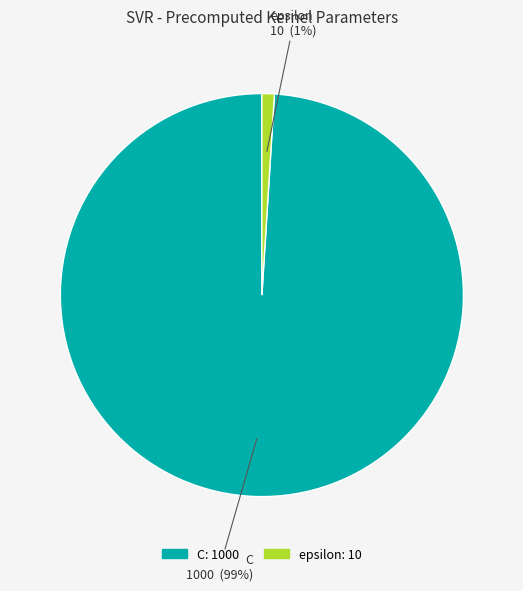

What percentage is the epsilon slice, to the nearest percent?

1%